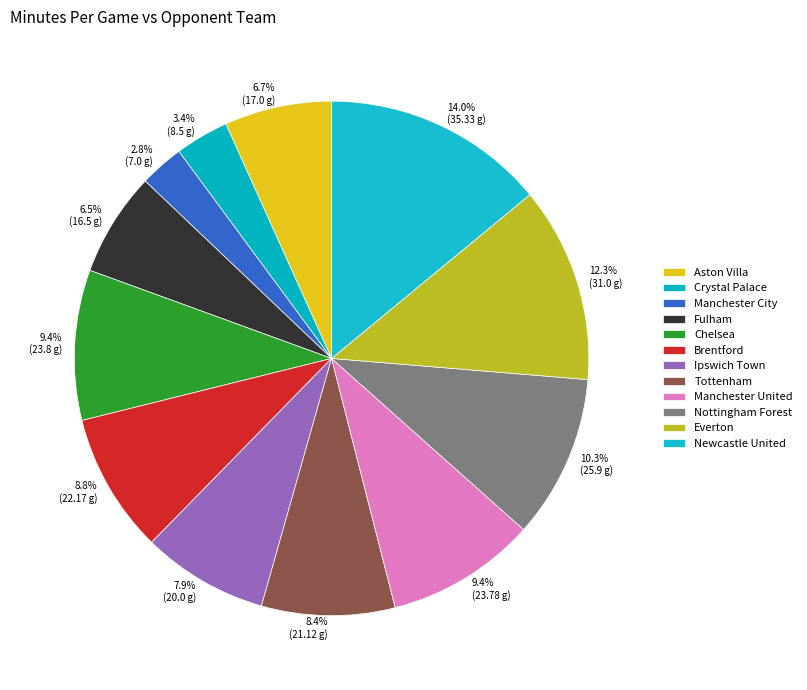

To the nearest percent, what portion does Nottingham Forest represent?

10%